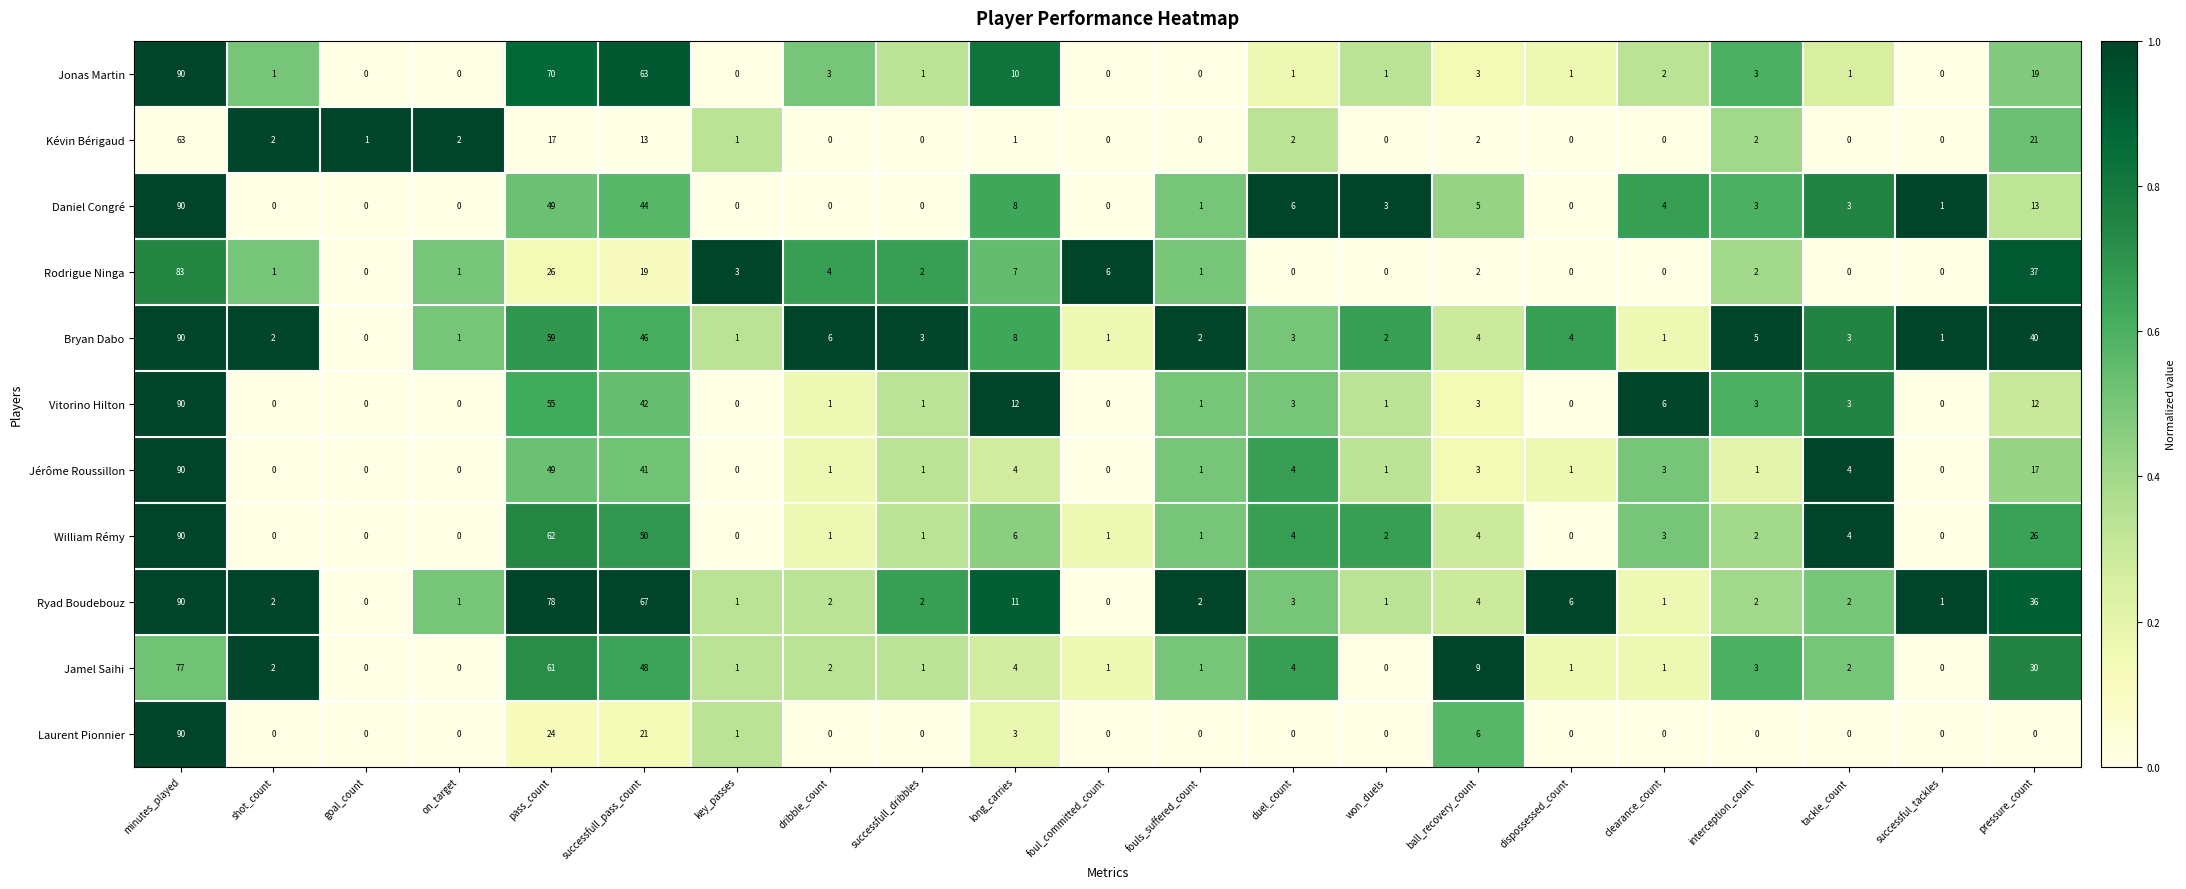

Where is Daniel Congré nearest to the value 45?

successfull_pass_count